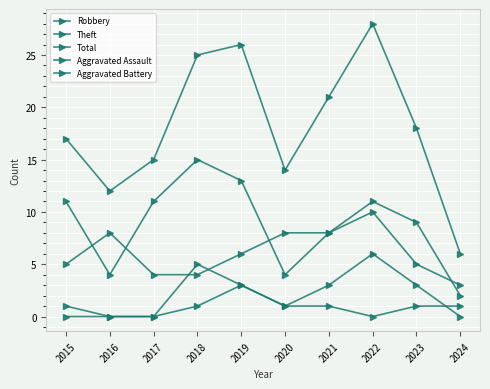

True or false: Robbery and Aggravated Assault intersect in this chart.

False